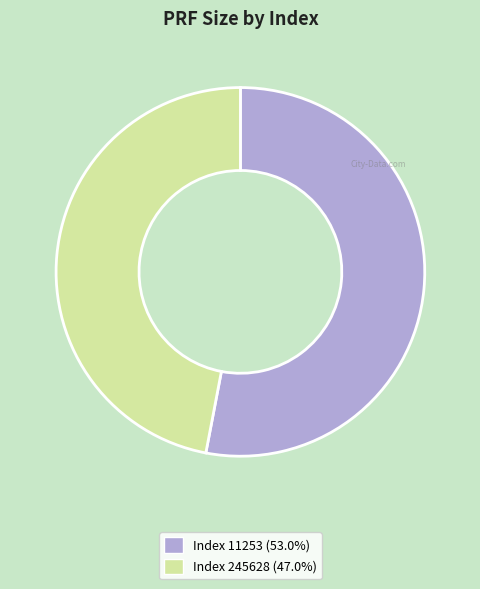

How many slices are in this pie chart?

2